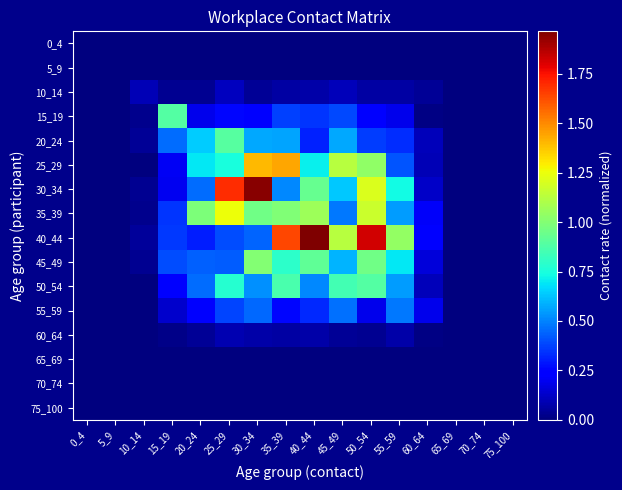

List the series in order of their peak value, highest first.

40_44, 30_34, 25_29, 35_39, 45_49, 20_24, 50_54, 15_19, 55_59, 10_14, 60_64, 0_4, 5_9, 65_69, 70_74, 75_100